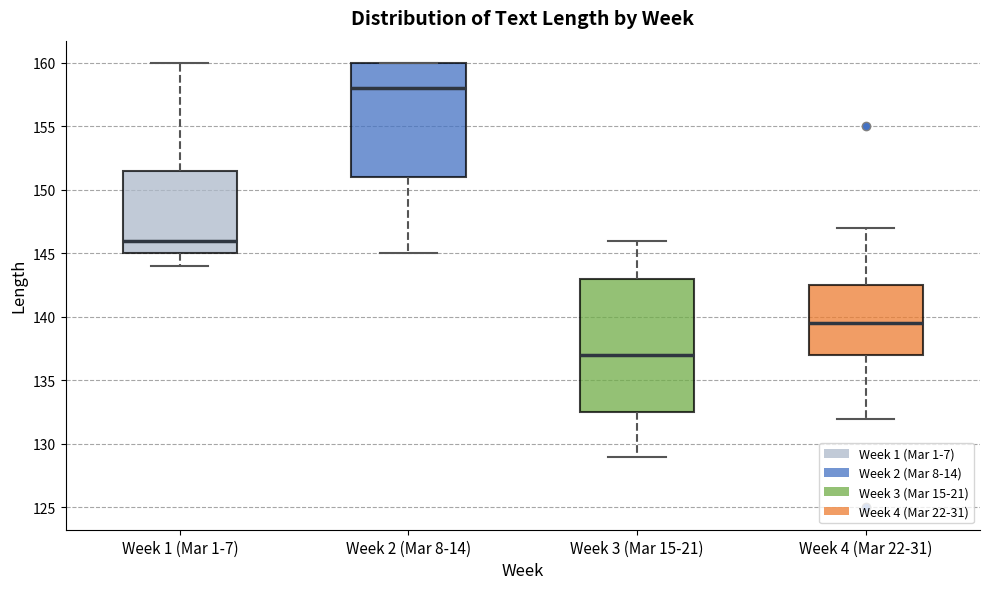

Which box has the highest median line?

Week 2 (Mar 8-14)